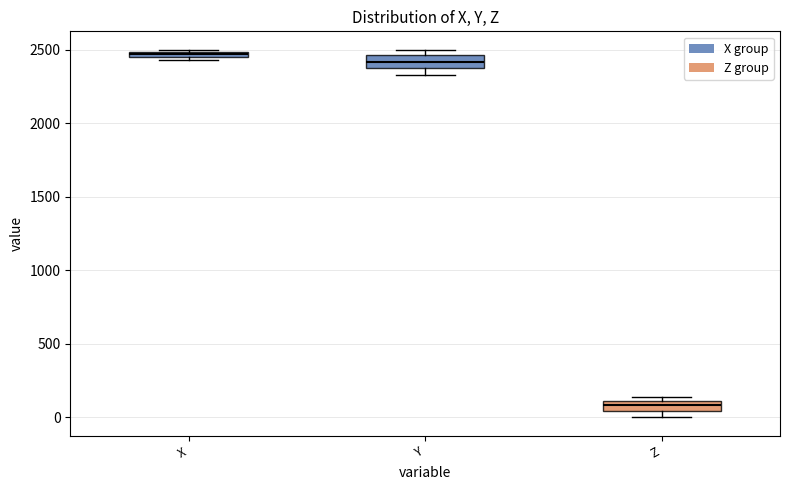

Where is the lower edge of the box for Z on the y-axis? The values are not printed on the chart, so give them approximately, as read against the axis.

50